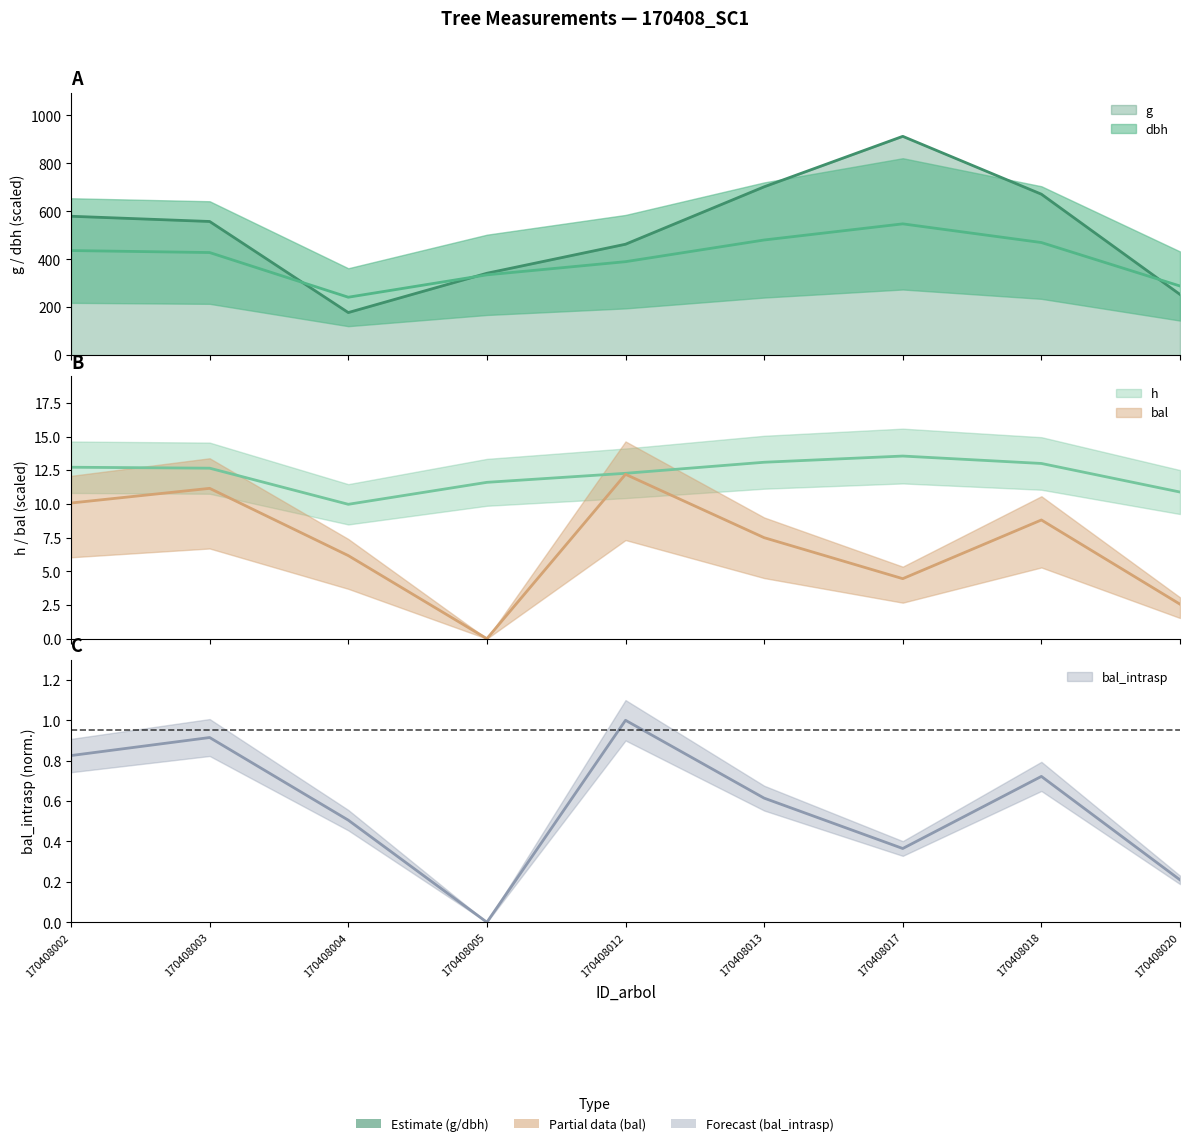

Rank the categories by dbh value from lowest to highest.

170408004, 170408020, 170408005, 170408012, 170408003, 170408002, 170408018, 170408013, 170408017